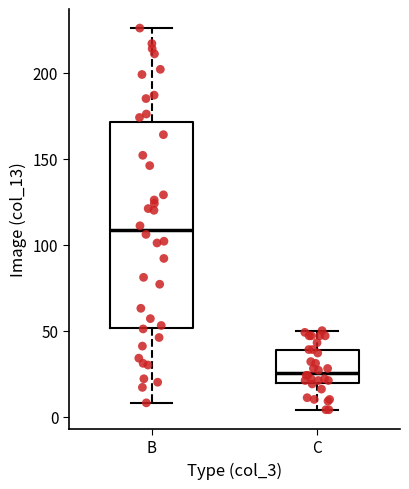

Which box is the tallest, from its lower edge to its upper edge?

B